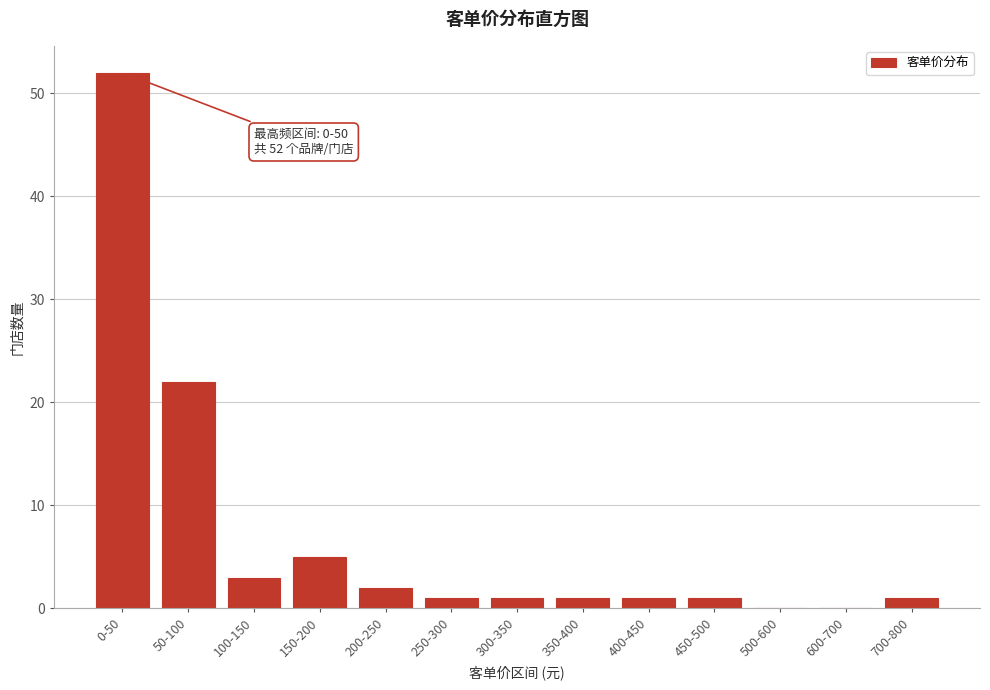

Reading left to right, extract all data points from this chart.

0-50=52	50-100=22	100-150=3	150-200=5	200-250=2	250-300=1	300-350=1	350-400=1	400-450=1	450-500=1	500-600=0	600-700=0	700-800=1